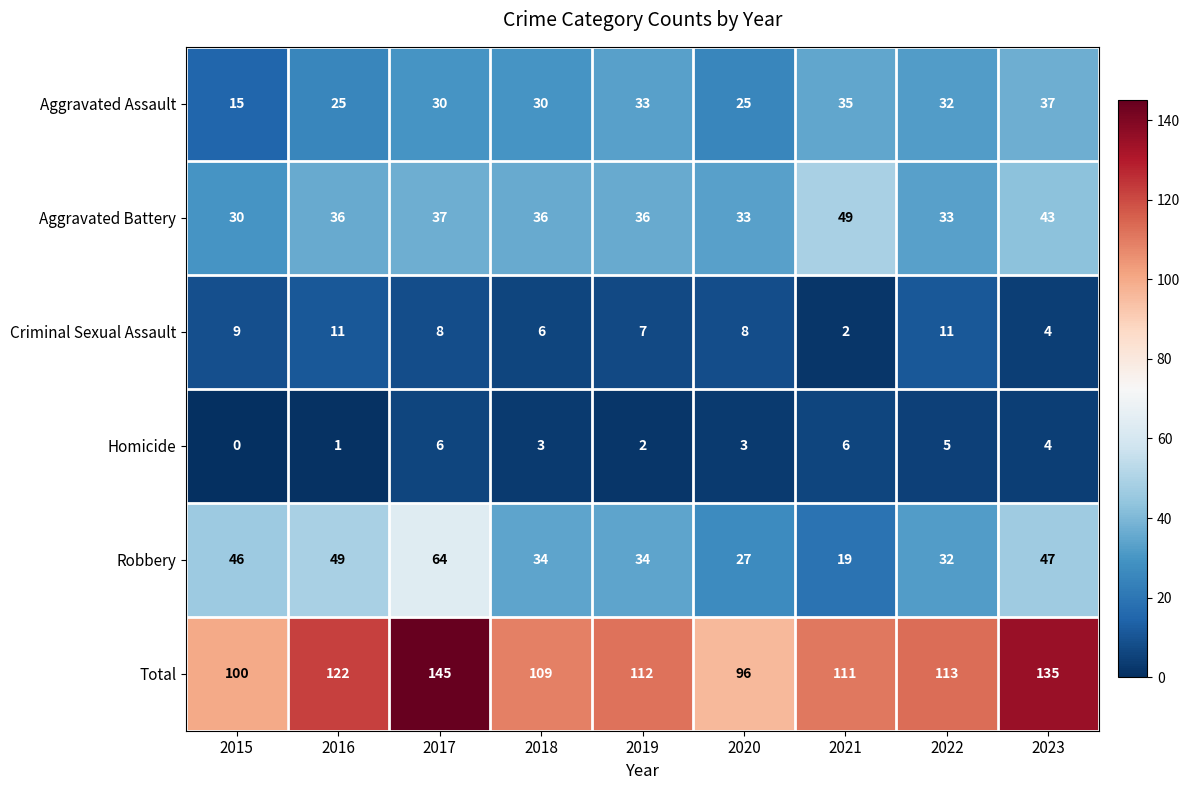

List the series in order of their peak value, highest first.

Total, Robbery, Aggravated Battery, Aggravated Assault, Criminal Sexual Assault, Homicide